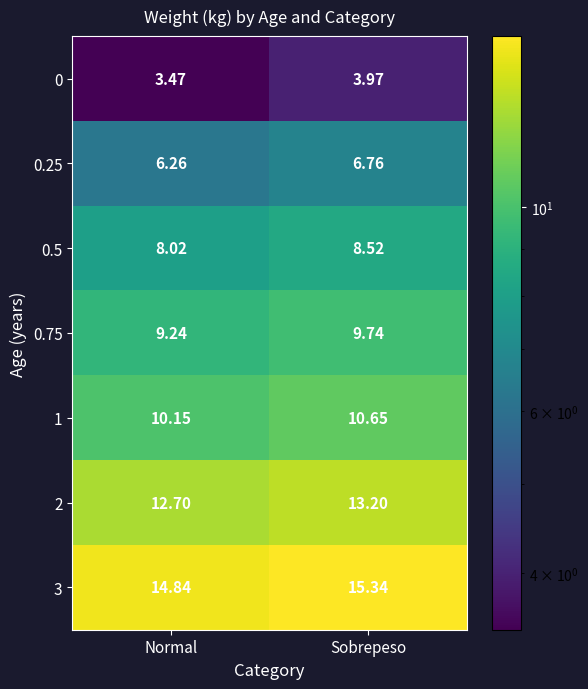

Where does the 2 series first go above 13?

Sobrepeso